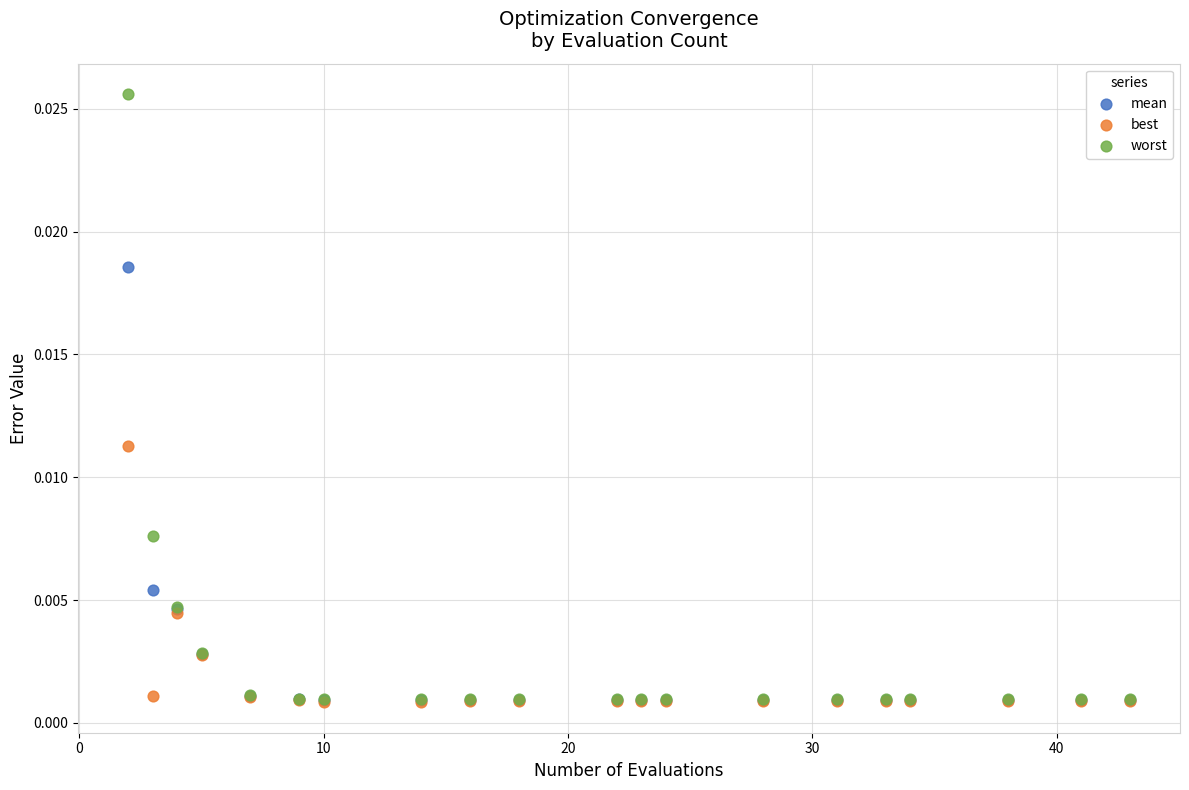

What are all the series names shown in the legend?

mean, best, worst